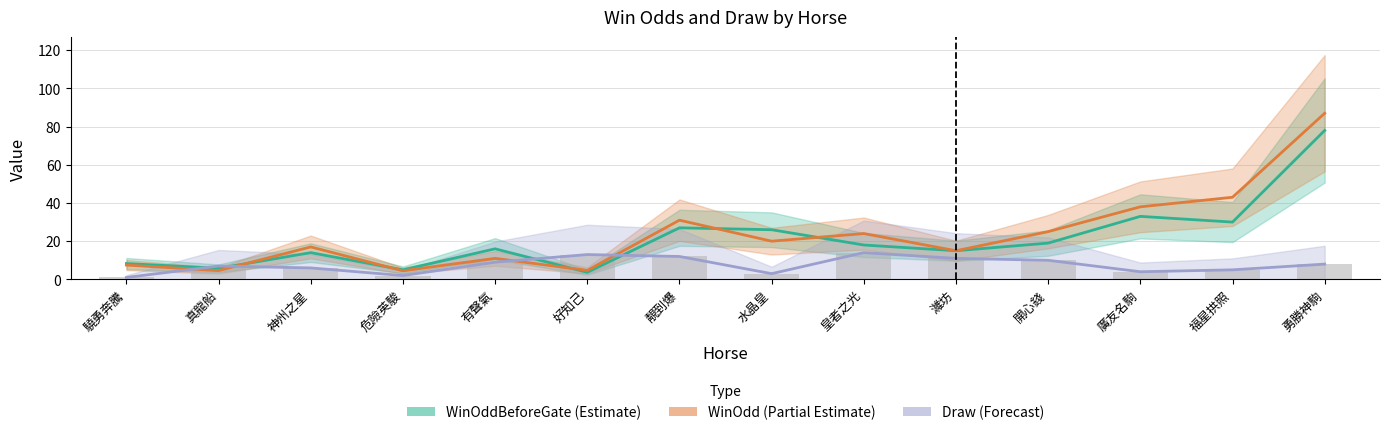

How many values in the Draw series exceed 8?

6